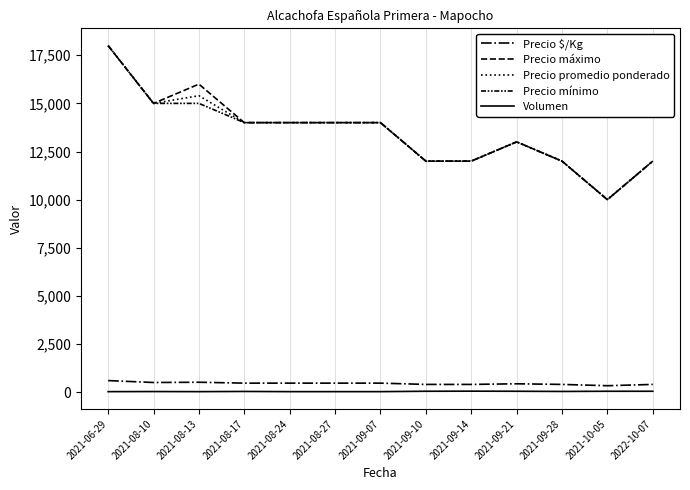

Which series has the widest spread of values?

Precio máximo